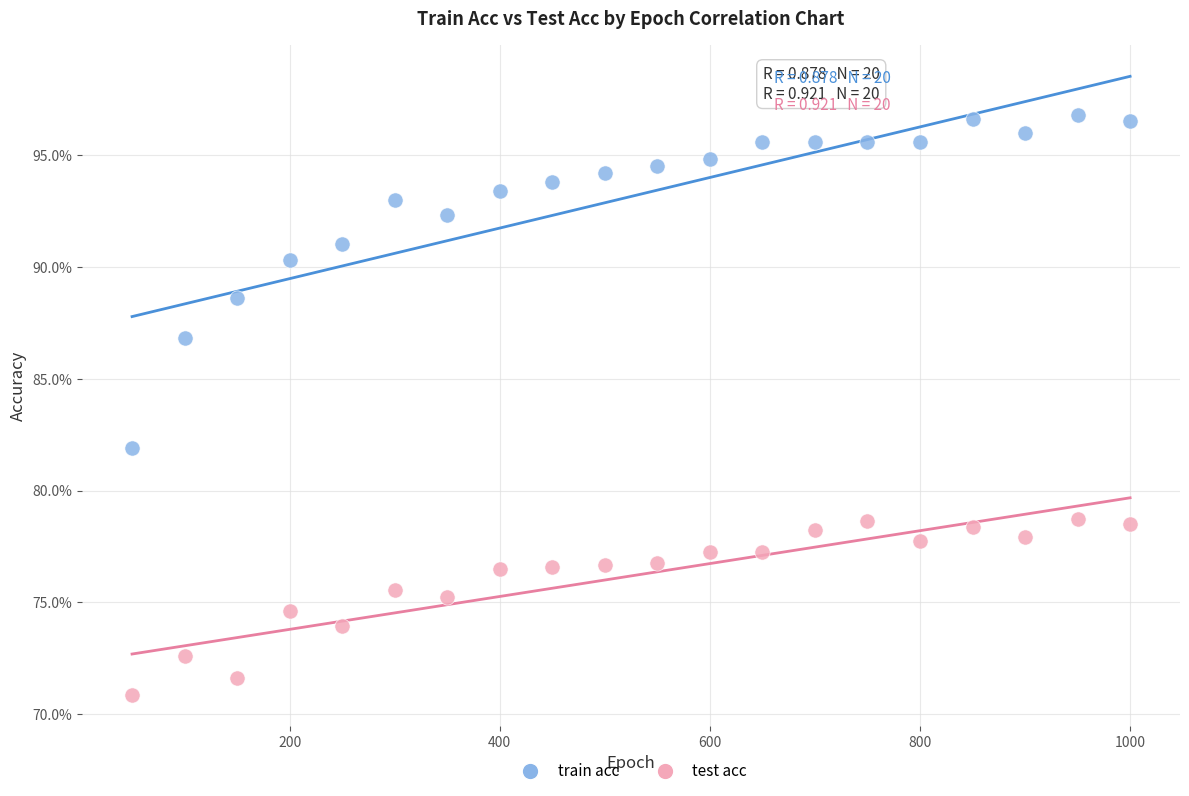

Which series contains the lowest Y value?

test acc